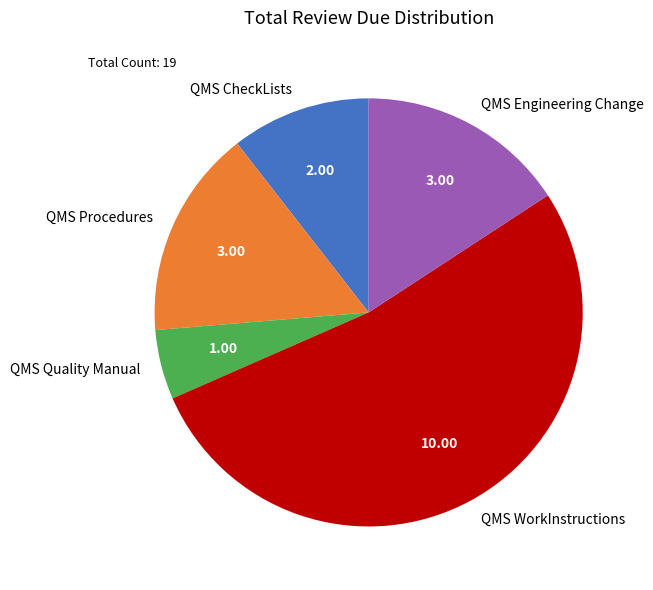

Which category has the biggest portion of the pie?

QMS WorkInstructions